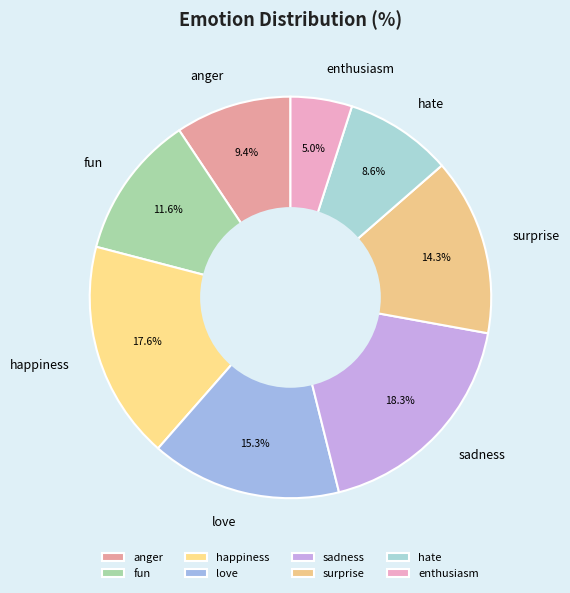

Which category has the biggest portion of the pie?

sadness